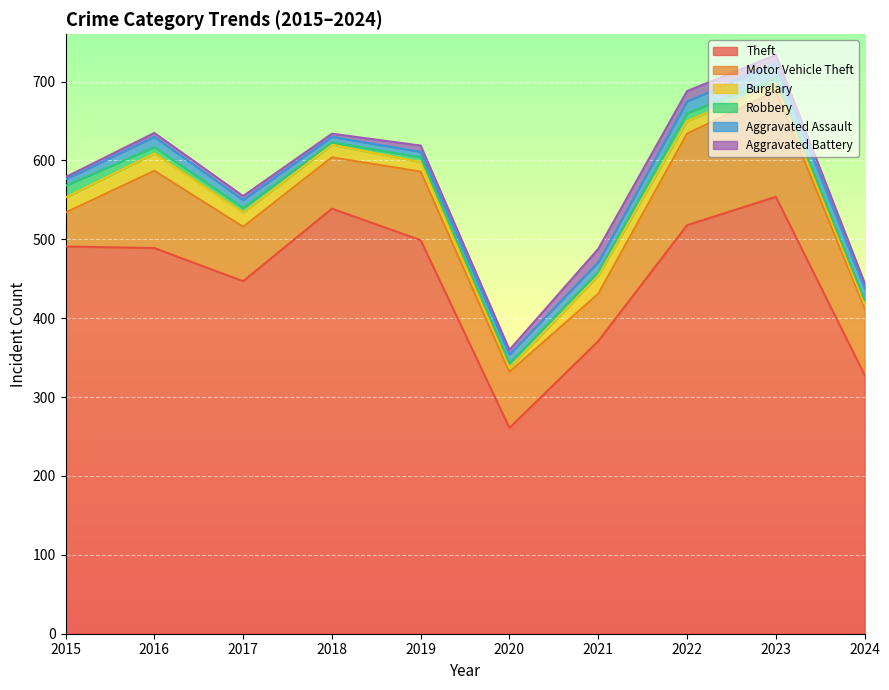

How many distinct data groups are displayed?

6